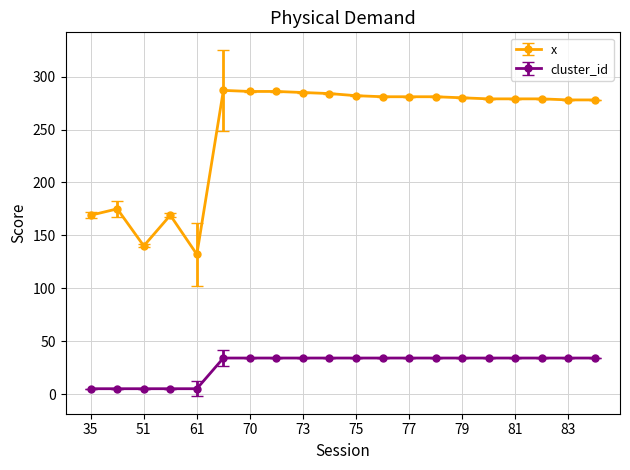

What is the maximum value for x?

287